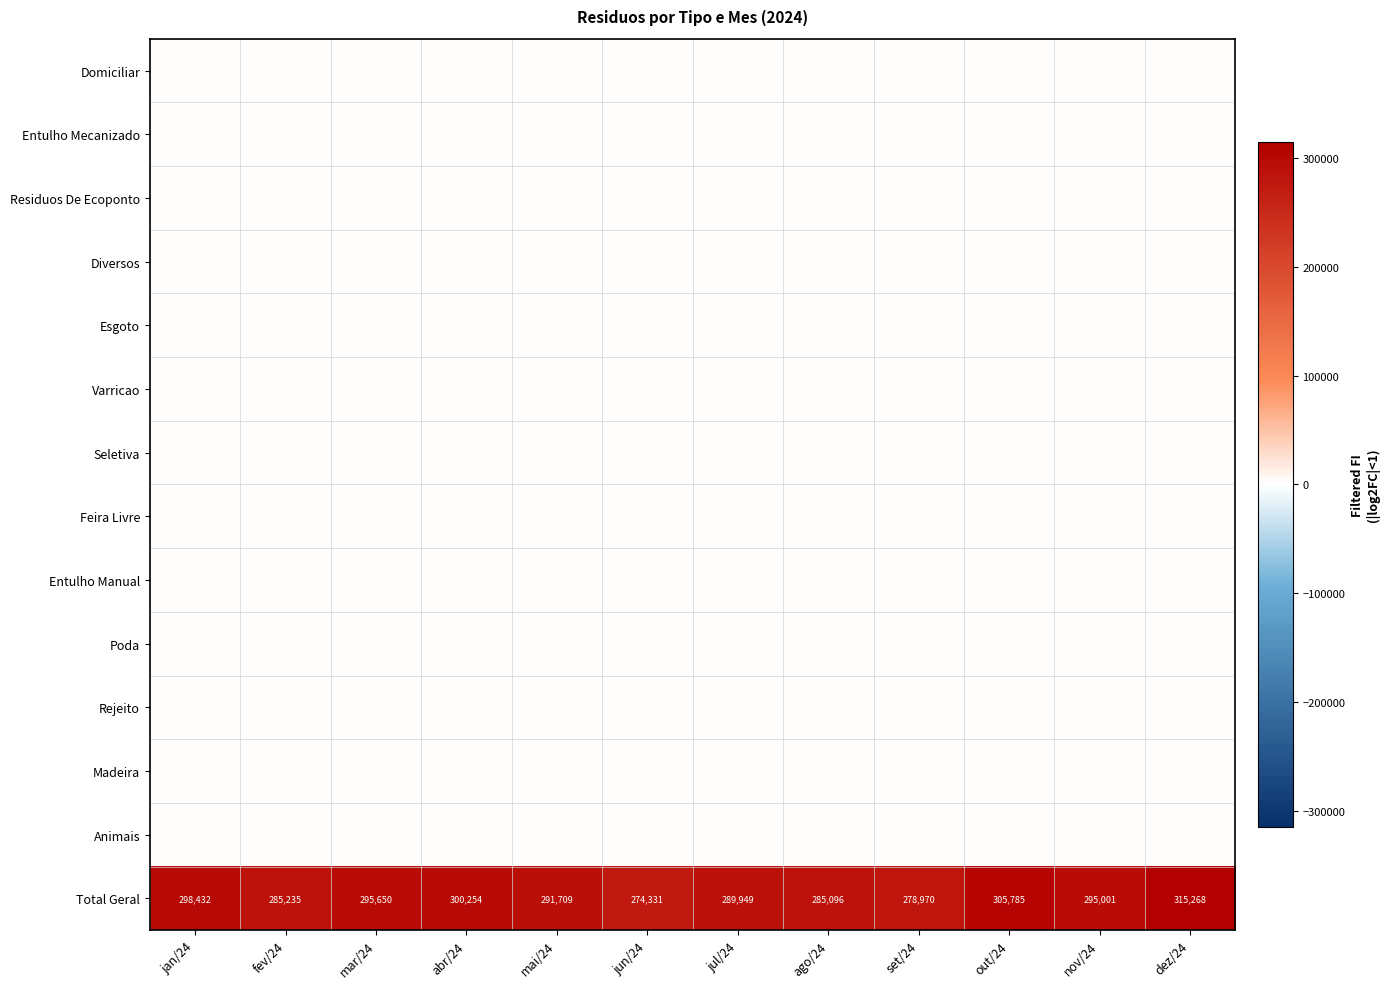

What is the sum of all Total Geral values?

3515680